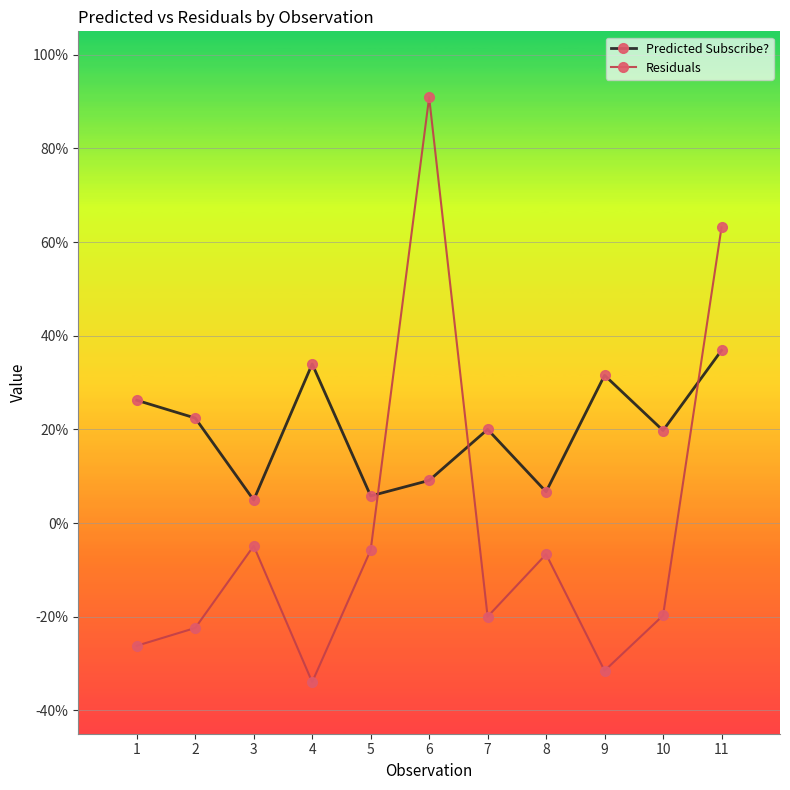

At which label does Predicted Subscribe? reach its minimum?

3